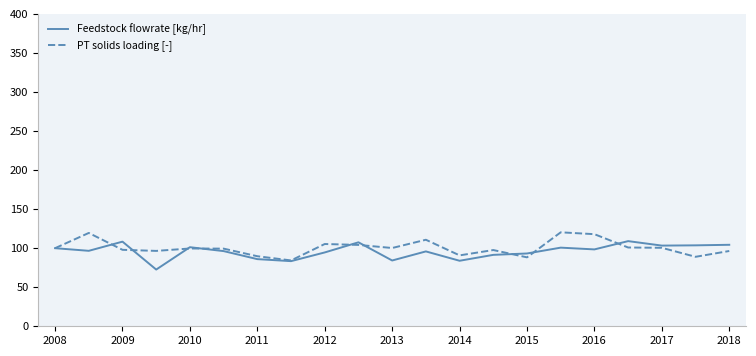

After their last crossing, which series has the higher values: PT solids loading [-] or Feedstock flowrate [kg/hr]?

Feedstock flowrate [kg/hr]